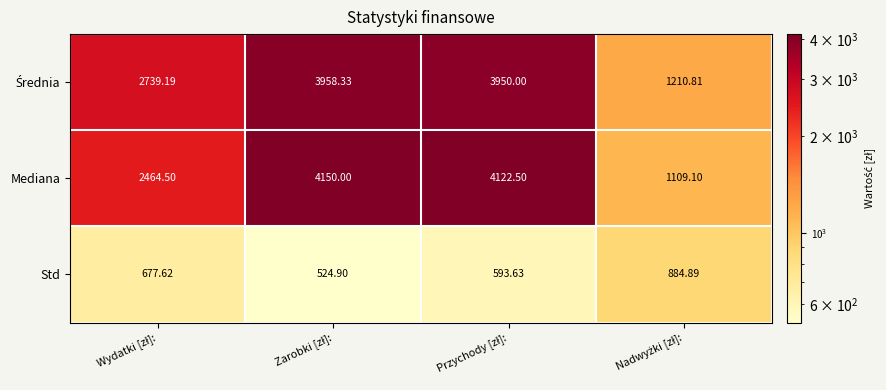

How many data points in Mediana are above 4122?

2